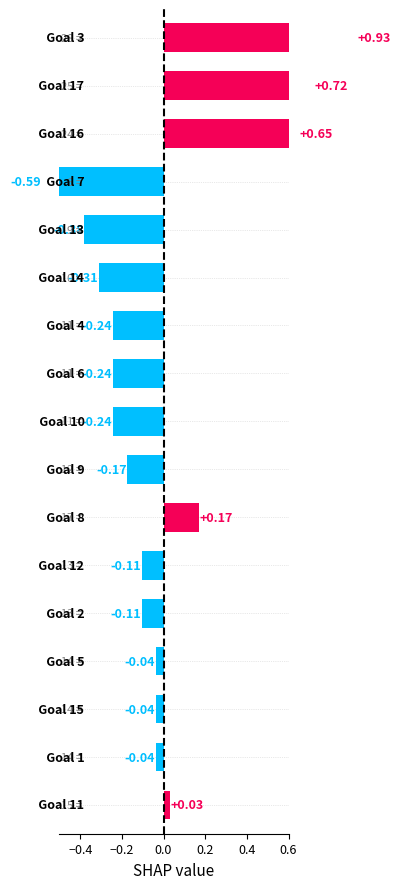

How many categories are shown in the chart?

17